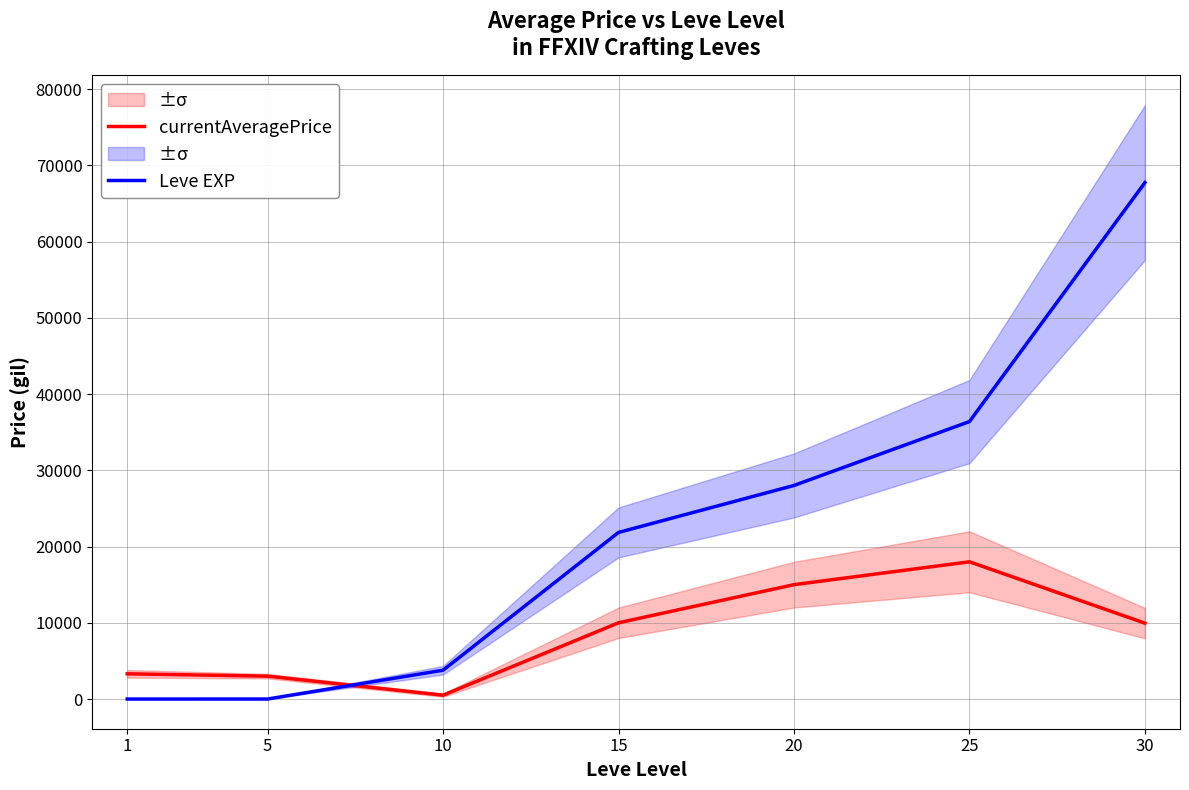

Which series changed the most between 10 and 15?

Leve EXP